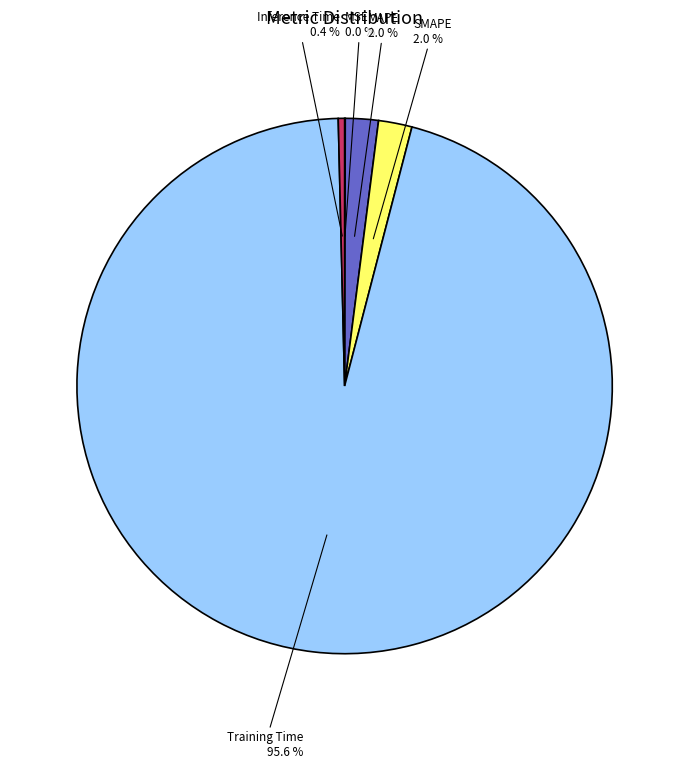

Does any single category account for the majority?

Yes